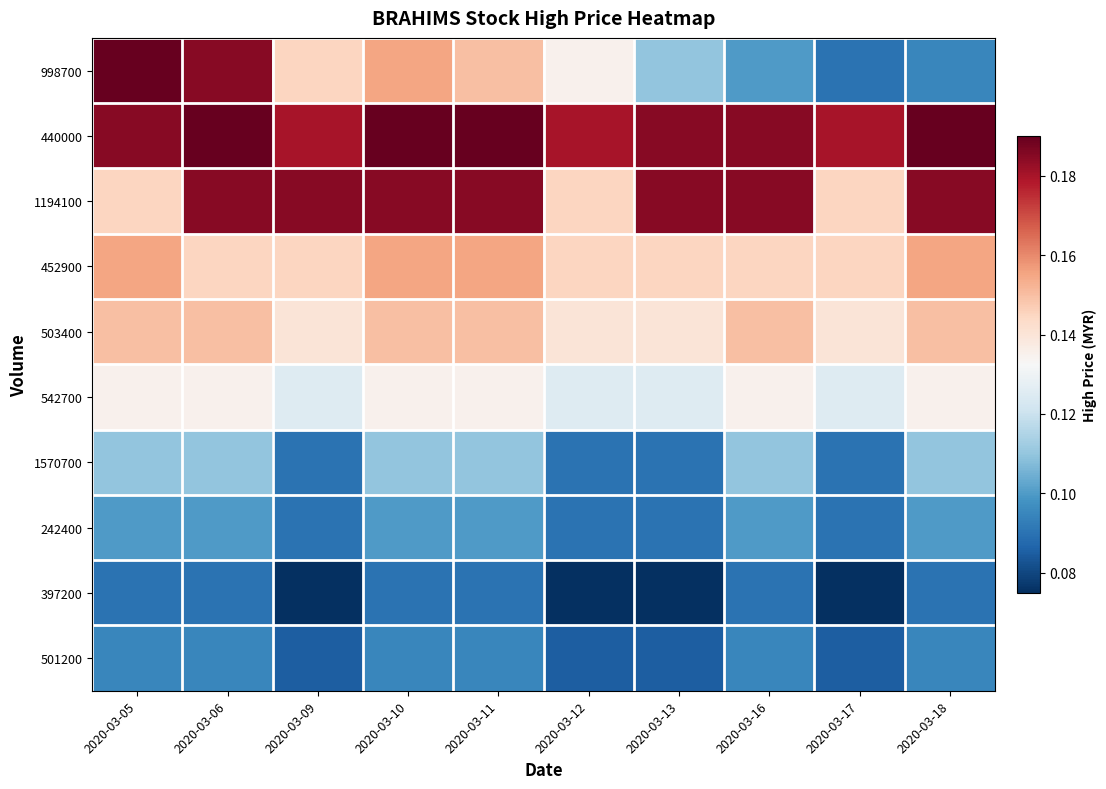

What is the total value across all series at 2020-03-11?

1.4